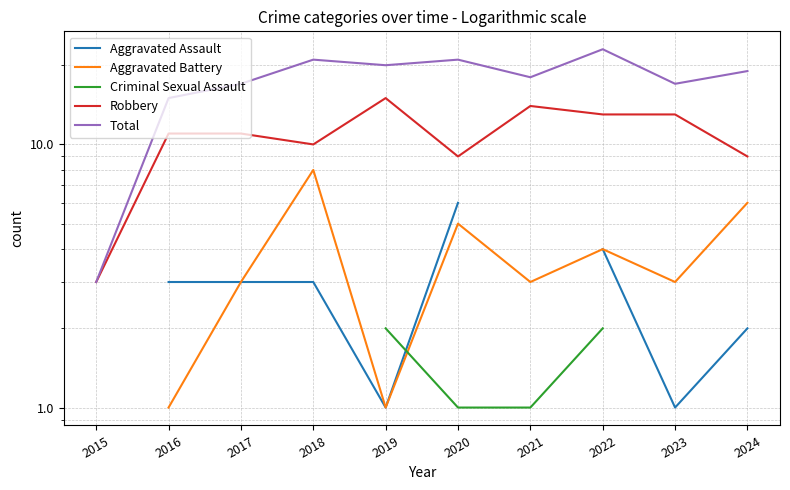

What is the maximum value shown in the chart?

23.0